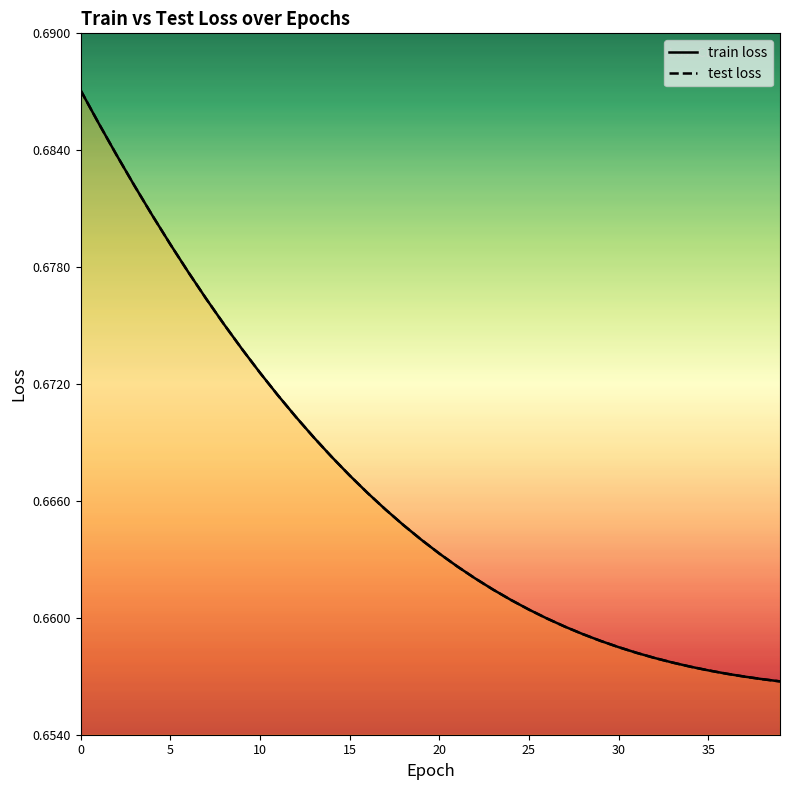

At 30, list the series in order from largest to smallest.

train loss, test loss